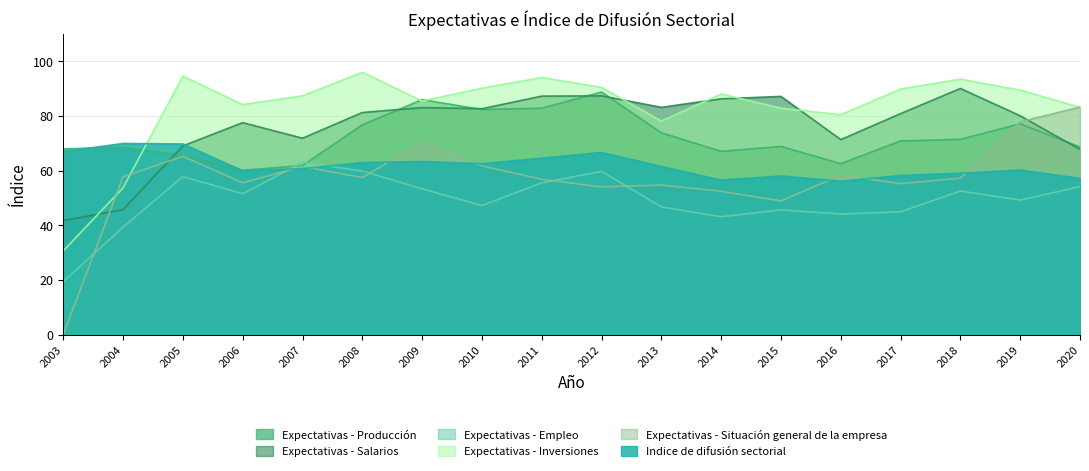

True or false: Expectativas - Empleo has more than 2 points higher than both neighbors.

True